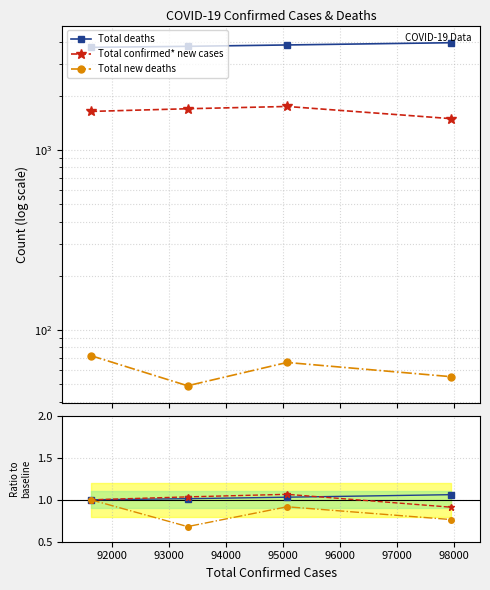

What is the total value across all series at 94000?

2.7